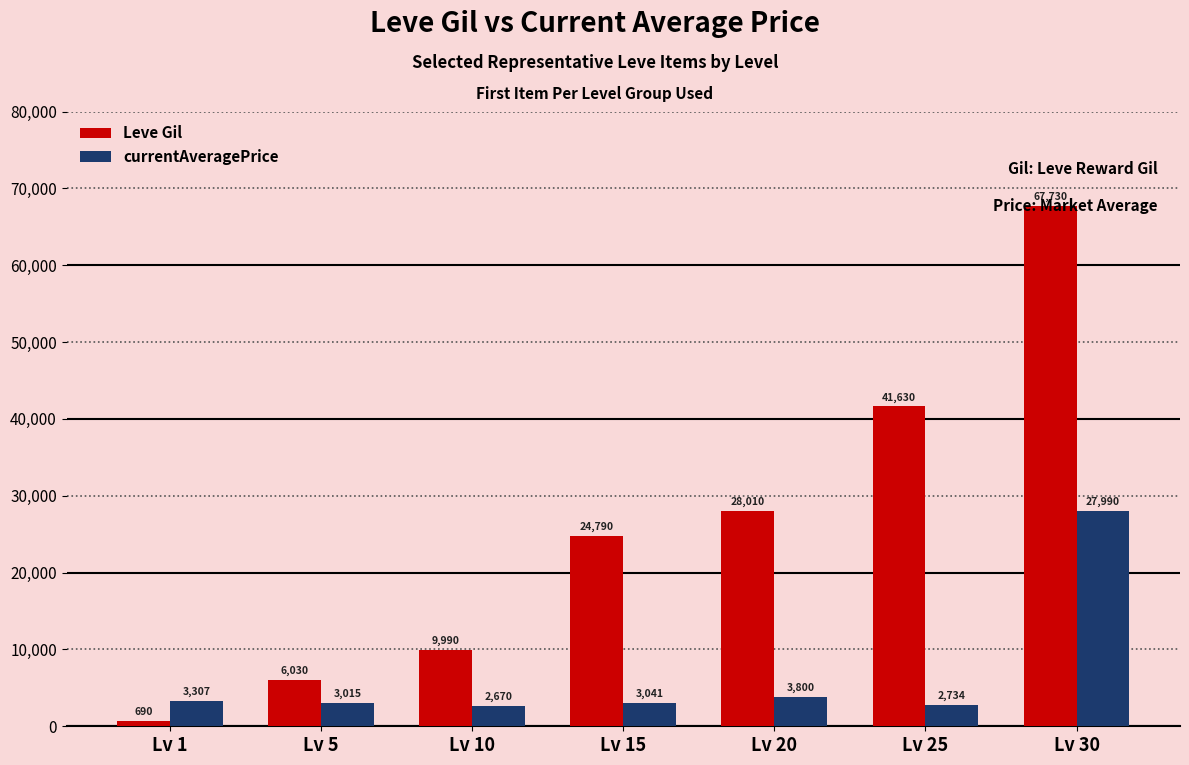

At which label is currentAveragePrice closest to 15330?

Lv 20